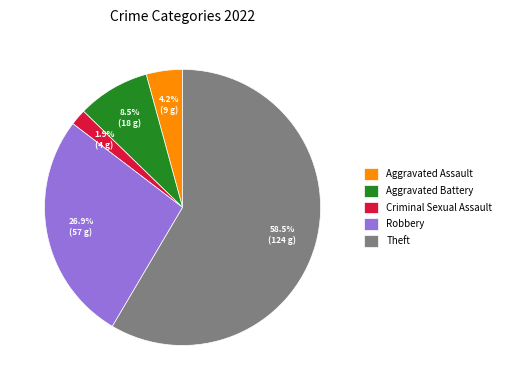

What is the total percentage of Aggravated Assault and Criminal Sexual Assault?

6.1%